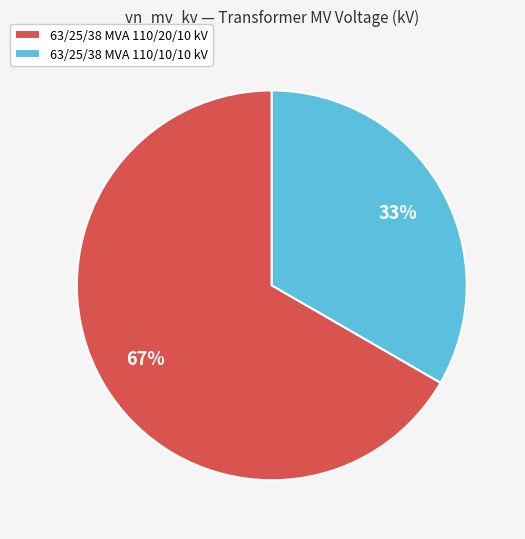

Approximately how many times larger is the value at 63/25/38 MVA 110/10/10 kV compared to 63/25/38 MVA 110/20/10 kV?

0.5